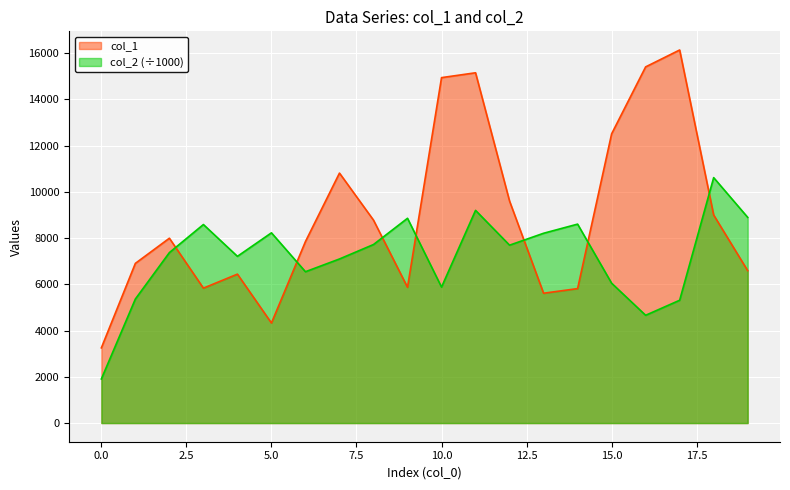

What is the value of the col_2 point at the 4th from the left?

8590.3